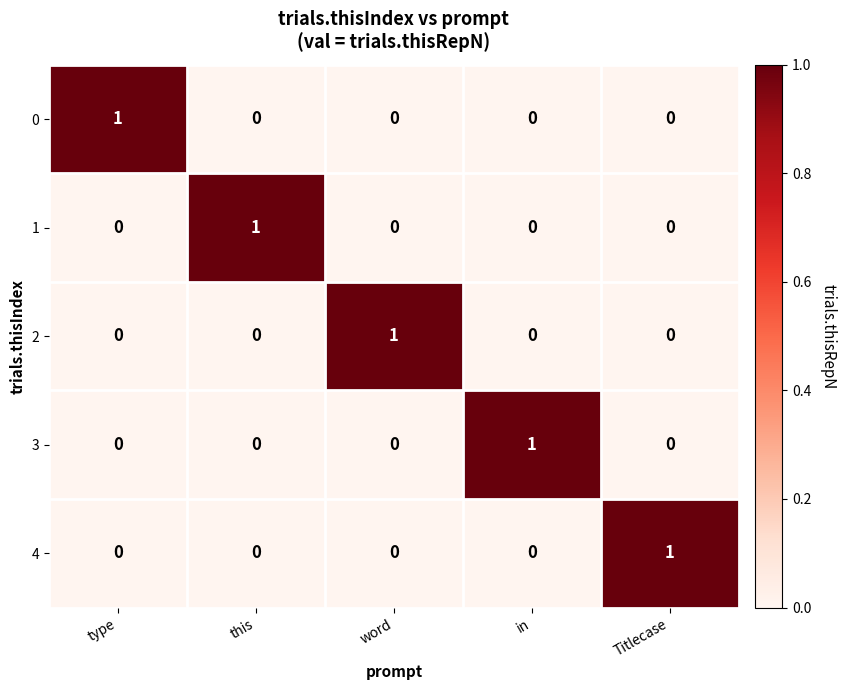

Reading left to right, list all the values displayed in this chart.

0: type=1	this=0	word=0	in=0	Titlecase=0
1: type=0	this=1	word=0	in=0	Titlecase=0
2: type=0	this=0	word=1	in=0	Titlecase=0
3: type=0	this=0	word=0	in=1	Titlecase=0
4: type=0	this=0	word=0	in=0	Titlecase=1